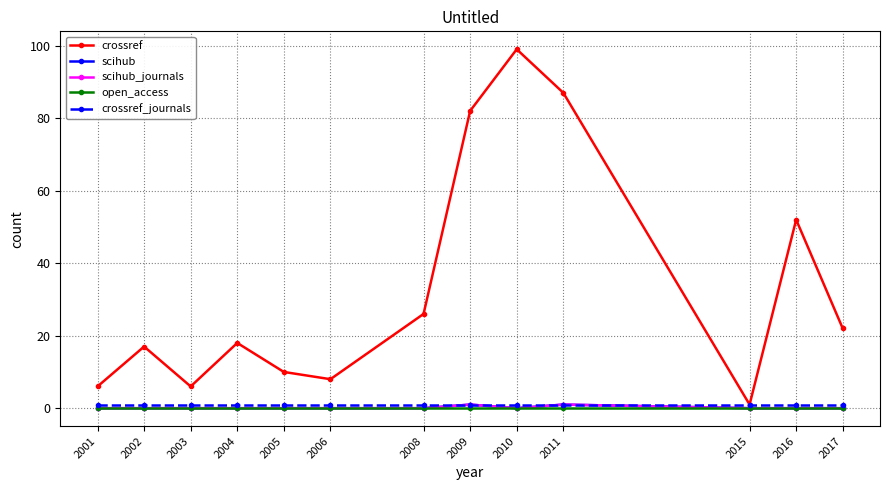

What is the approximate value of crossref_journals at 2006?

1